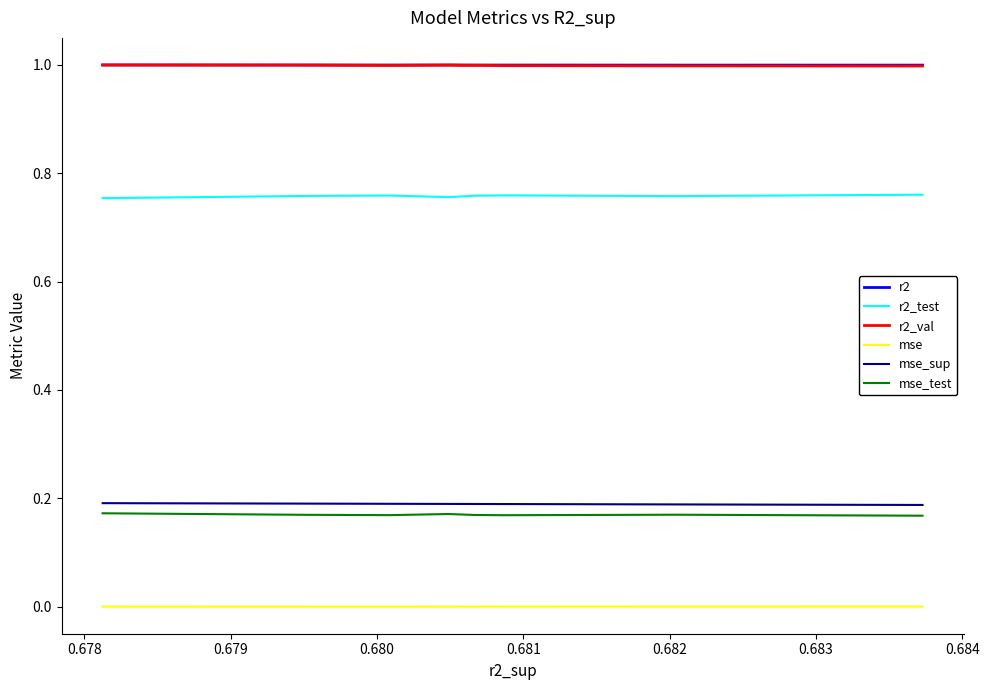

True or false: mse and r2_test cross at least once.

False